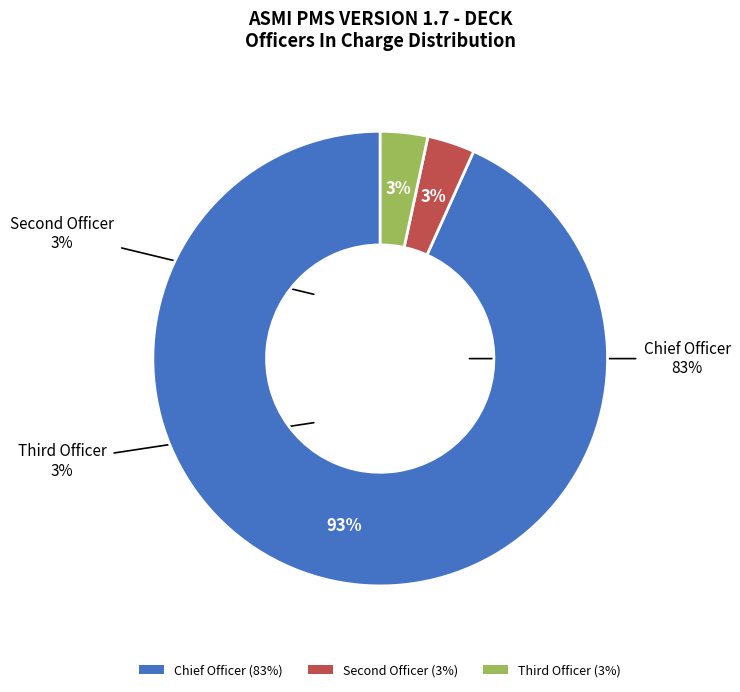

To the nearest percent, what is the average slice percentage?

33%